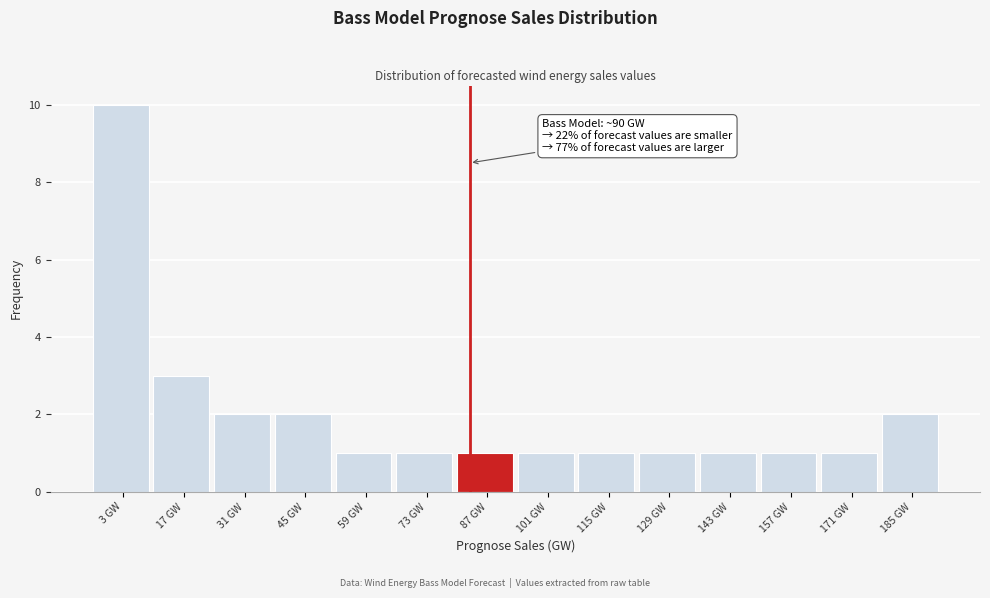

Reading right to left, list all the values displayed in this chart.

185 GW=2	171 GW=1	157 GW=1	143 GW=1	129 GW=1	115 GW=1	101 GW=1	87 GW=1	73 GW=1	59 GW=1	45 GW=2	31 GW=2	17 GW=3	3 GW=10